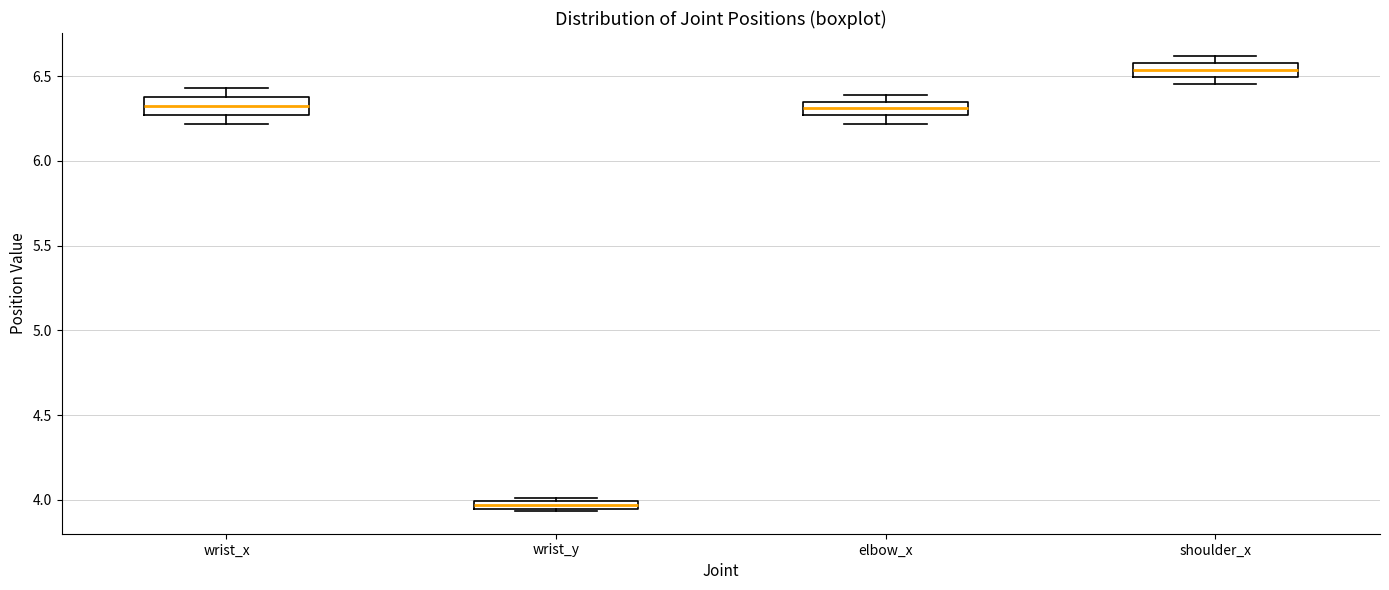

Which box's median line is the lowest?

wrist_y